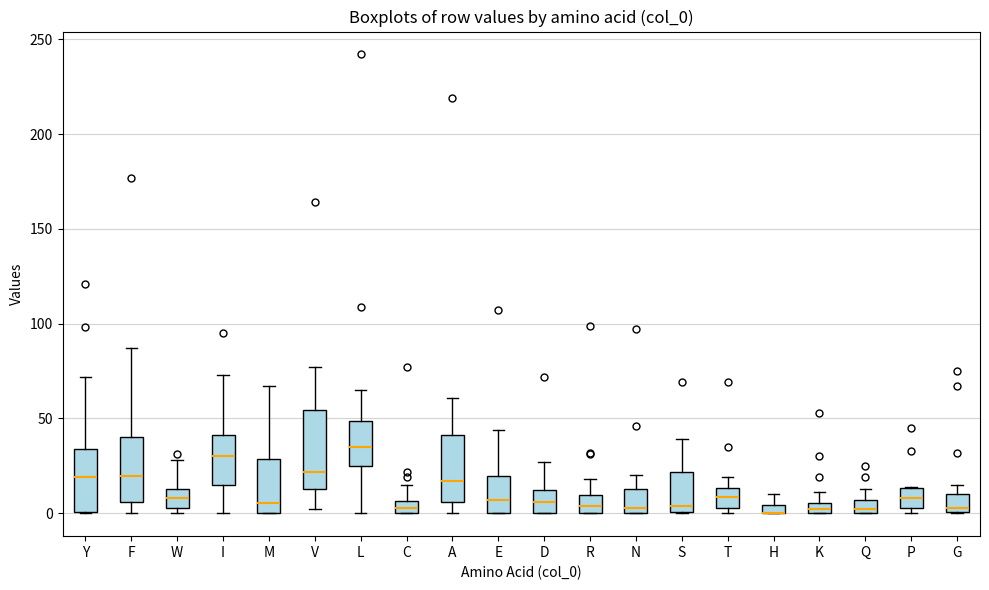

Where does the median line of the box for G sit on the y-axis? The values are not printed on the chart, so give them approximately, as read against the axis.

5